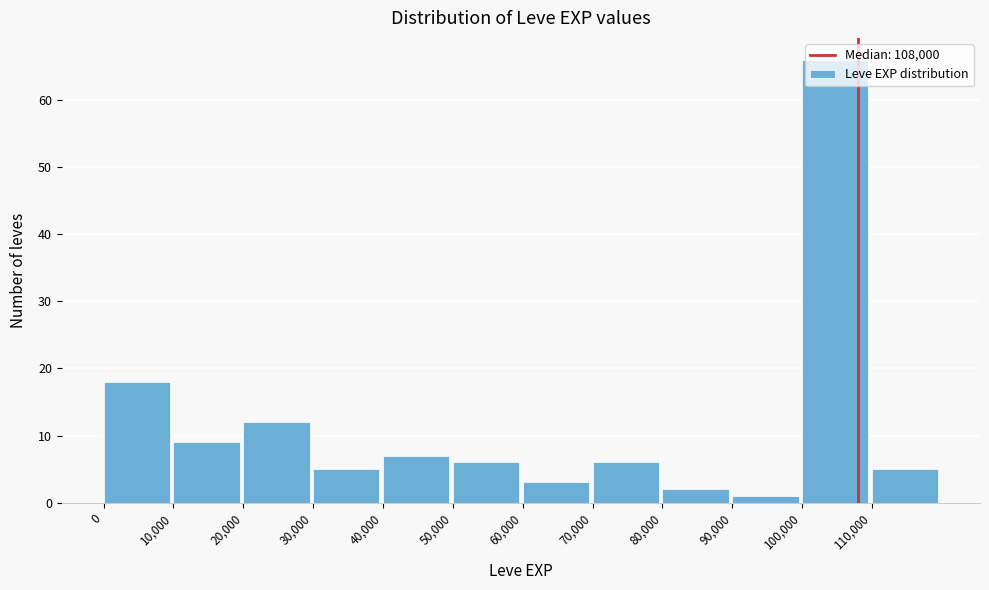

Reading left to right, transcribe this chart: for each bar, give the range it covers on the x-axis and its height. The values are not printed on the chart, so give them approximately, as read against the axis.

0 to 10000: 18
10000 to 20000: 9
20000 to 30000: 12
30000 to 40000: 5
40000 to 50000: 7
50000 to 60000: 6
60000 to 70000: 3
70000 to 80000: 6
80000 to 90000: 2
90000 to 100000: 1
100000 to 110000: 66
110000 to 120000: 5